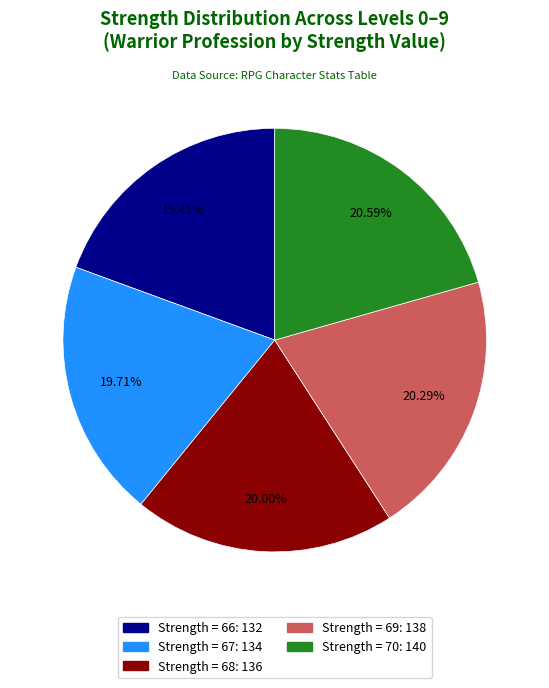

Is there a majority slice in this chart?

No